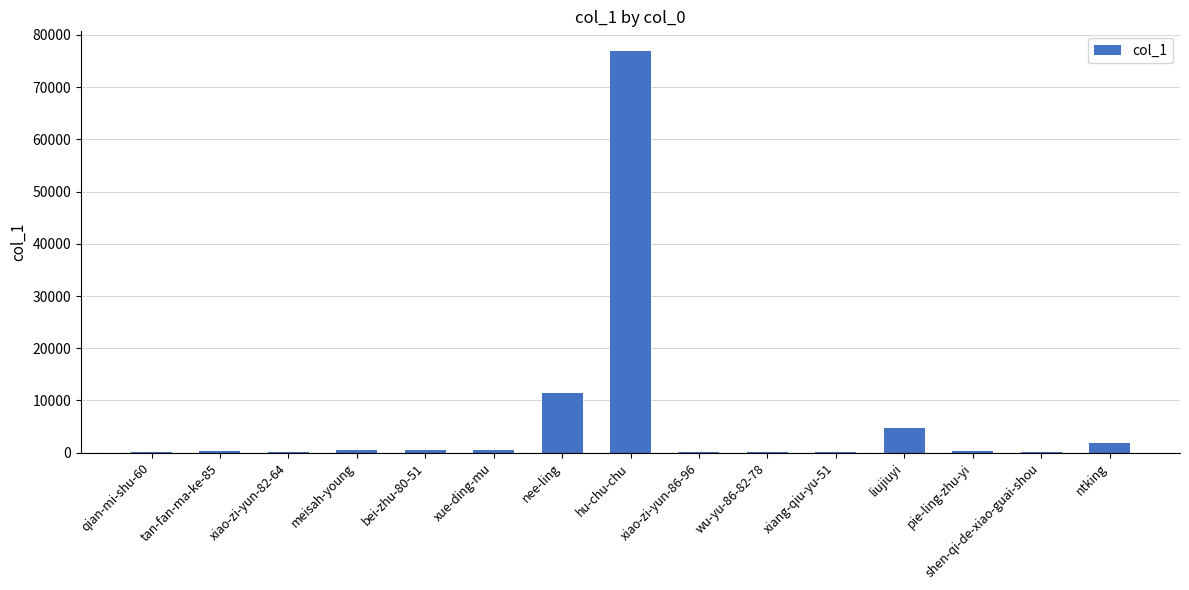

True or false: the data shows 110289 at hu-chu-chu.

False